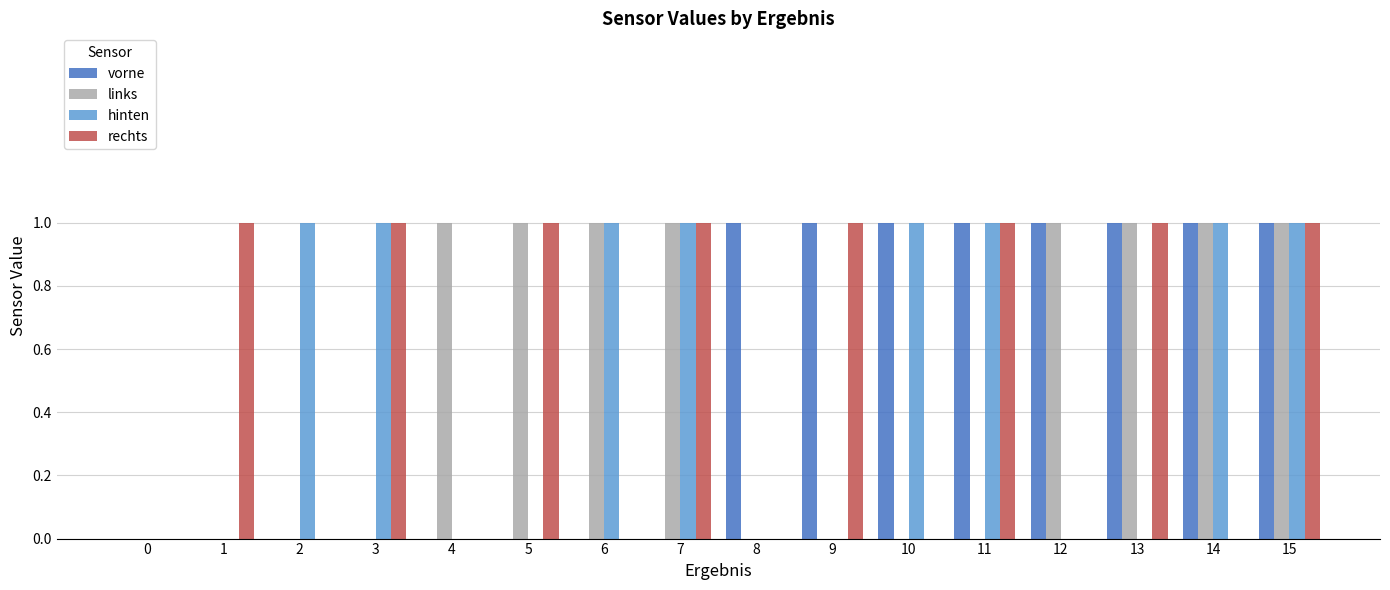

What is the highest value of the rechts series?

1